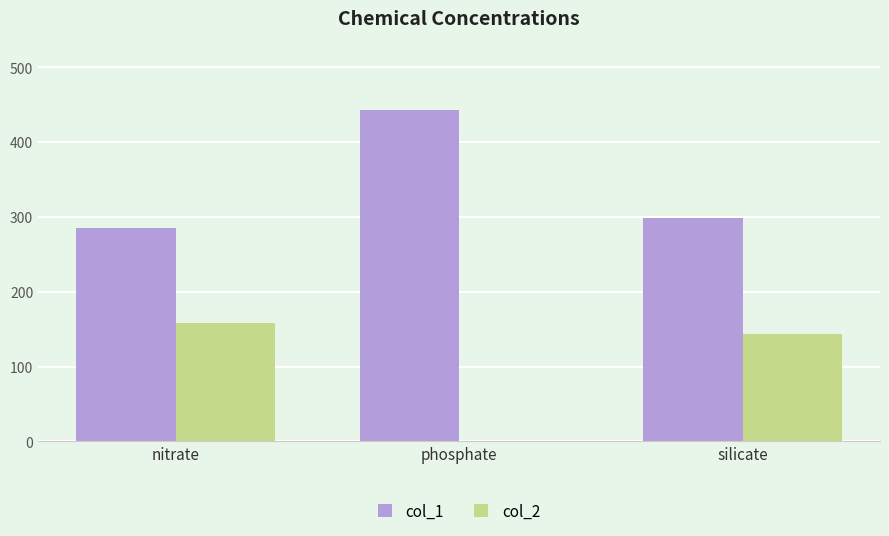

Reading left to right, extract all data points from this chart.

col_1: 285	443	299
col_2: 158	0	144